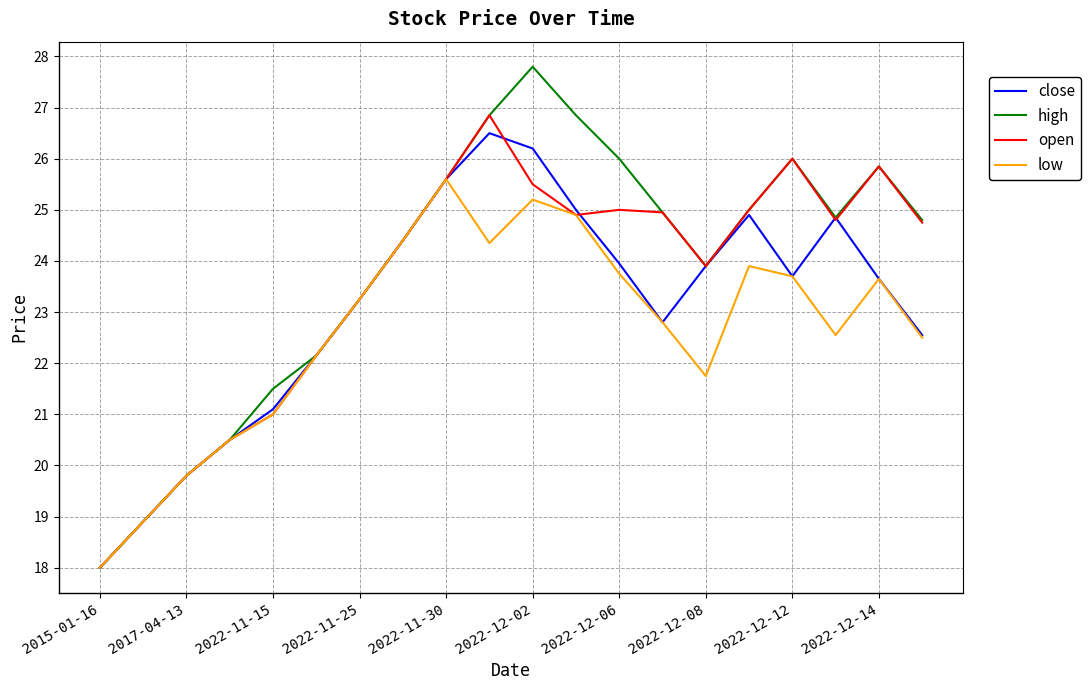

In low, how many points are lower than both neighbors (excluding endpoints)?

3